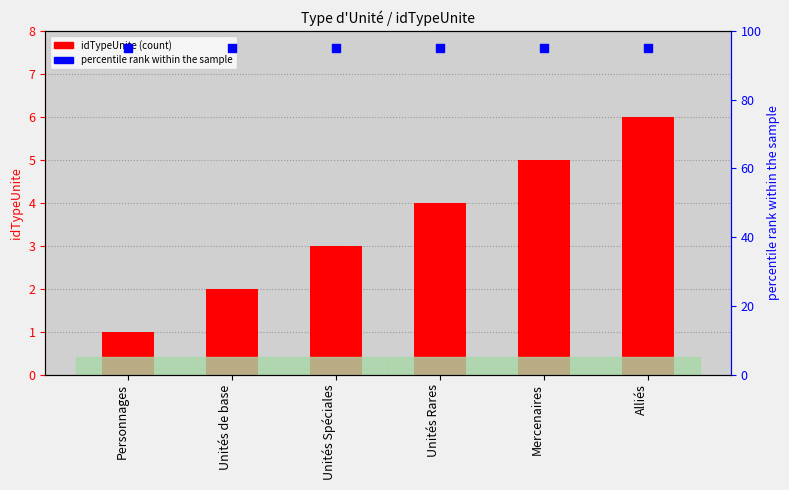

Which has a higher value, Unités de base or Unités Spéciales?

Unités Spéciales